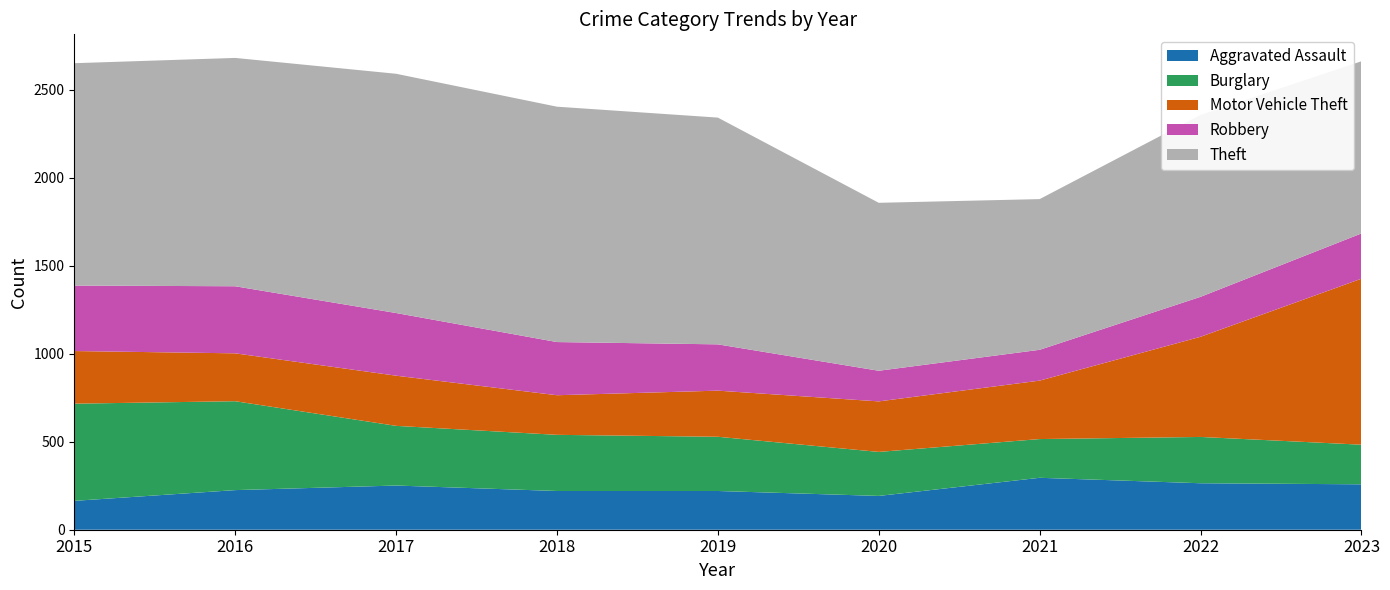

Reading right to left, what are all the values shown in this chart?

Aggravated Assault: 258	264	295	192	220	220	251	225	164
Burglary: 225	263	220	250	308	319	339	505	552
Motor Vehicle Theft: 943	569	332	287	262	225	285	272	299
Robbery: 257	227	175	174	263	302	356	381	372
Theft: 978	1033	856	954	1288	1337	1359	1297	1263